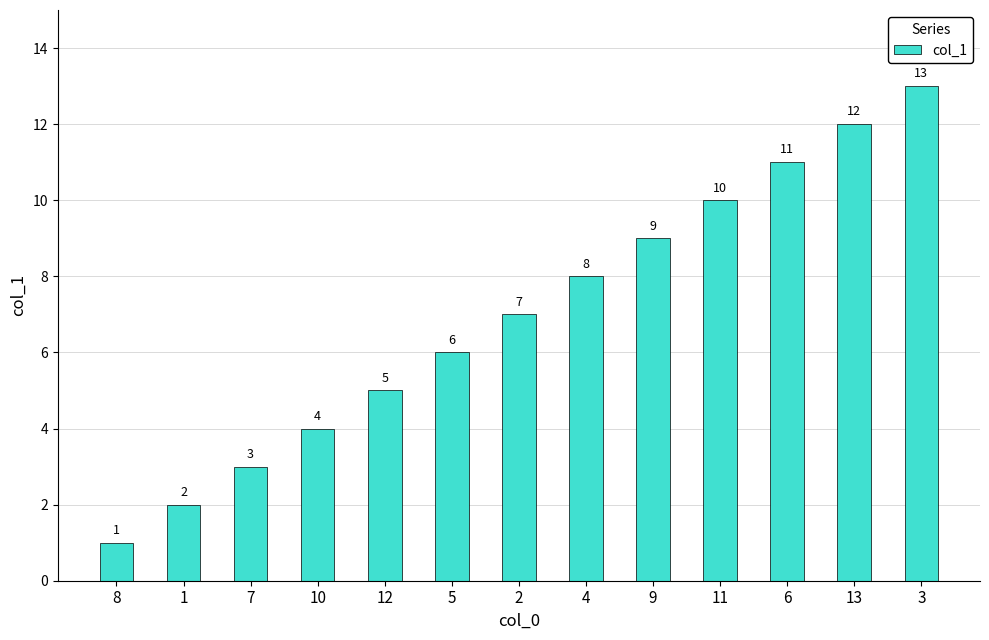

What is the label of the 13th bar from the left?

3